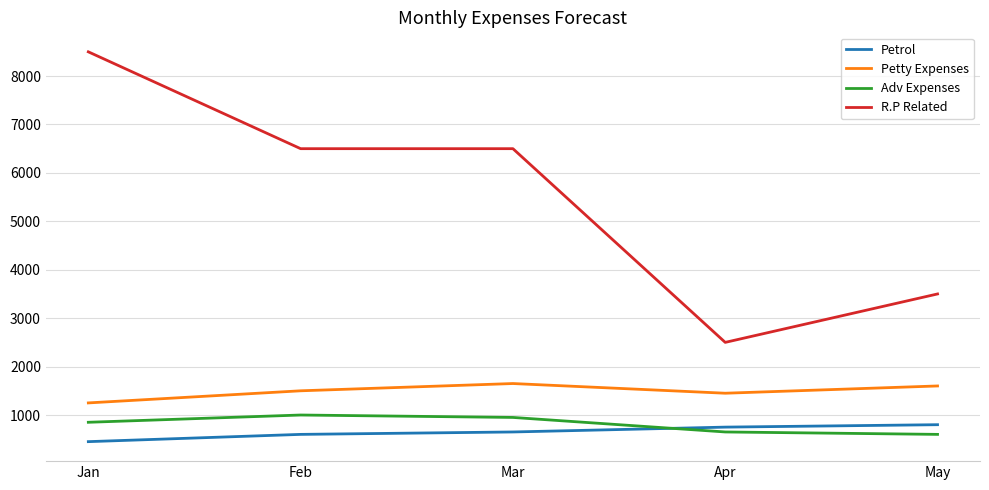

What is the spread (max minus min) of values at Apr?

1850